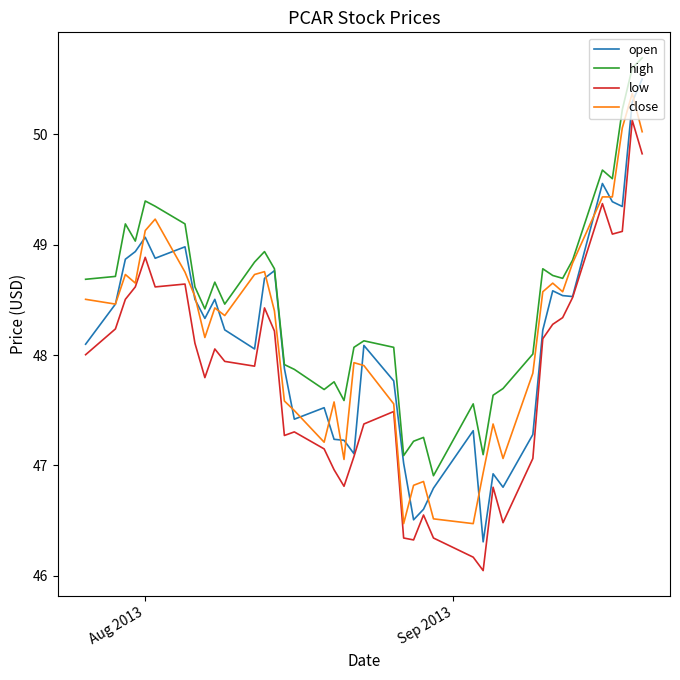

Which series has the largest total across all categories?

high